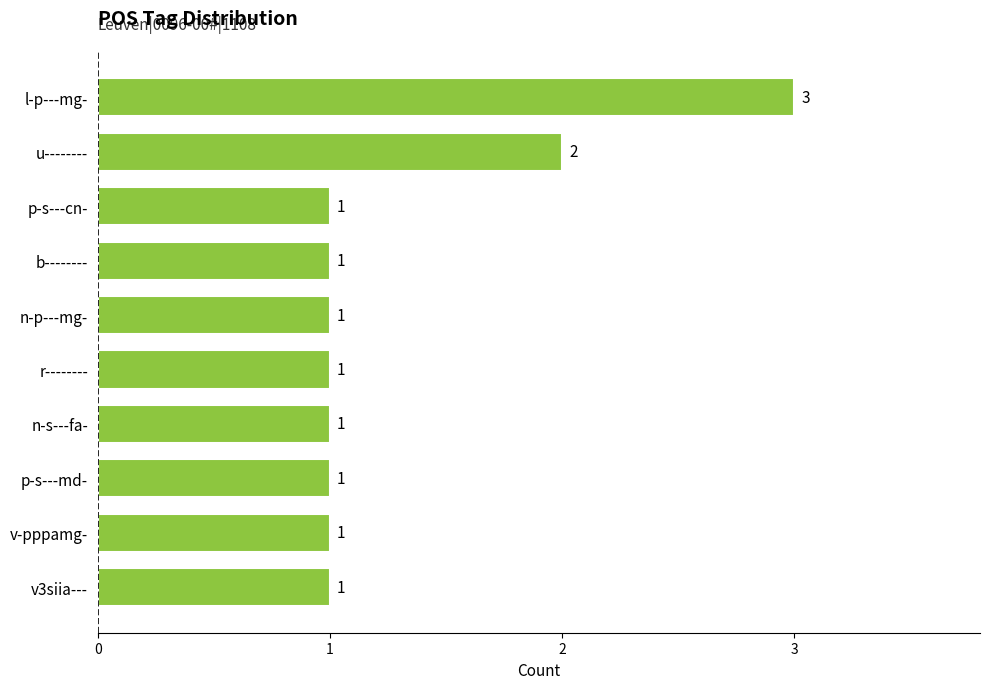

Between u-------- and v3siia---, which is larger?

u--------